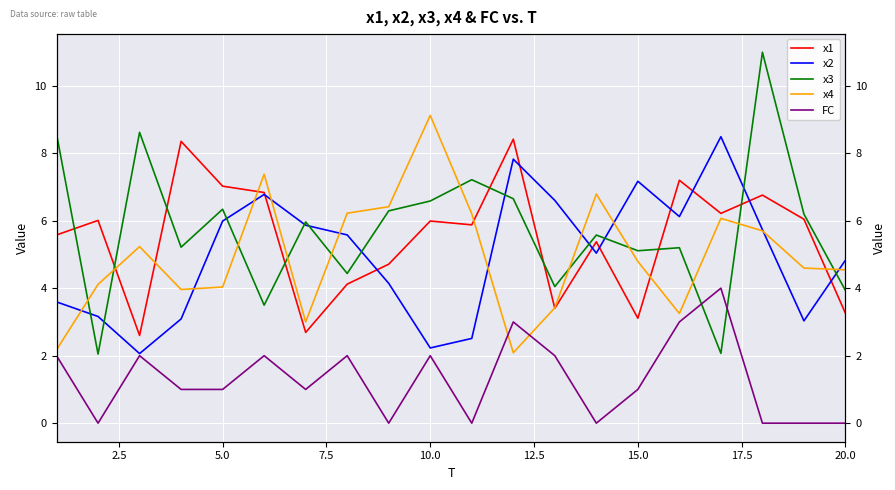

Is the value of x4 at 7.5 greater than the value of x1 at 17.5?

No